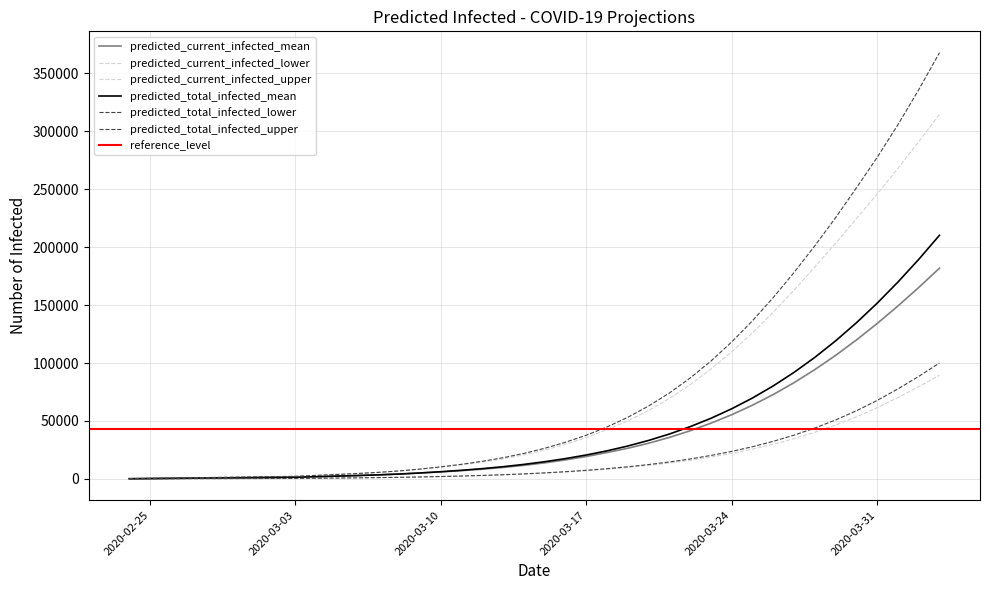

What is the difference between the second highest and second lowest values in the predicted_current_infected_mean series?

164898